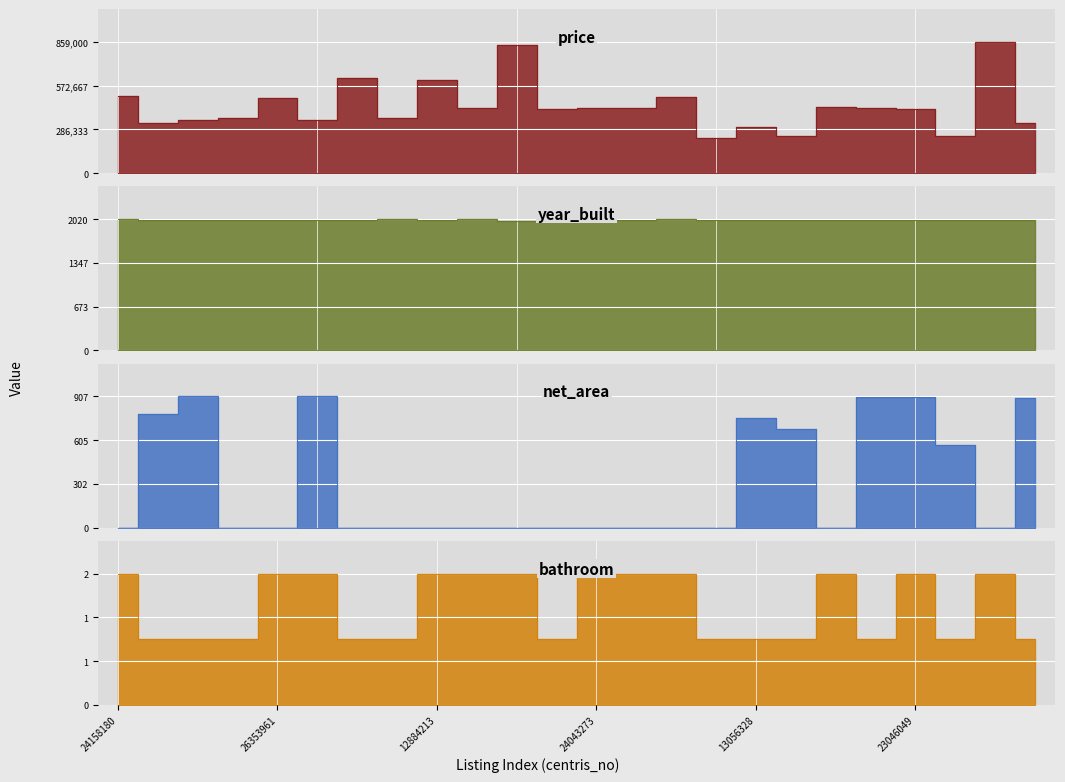

What is the label of the 13th point from the right?

14393226